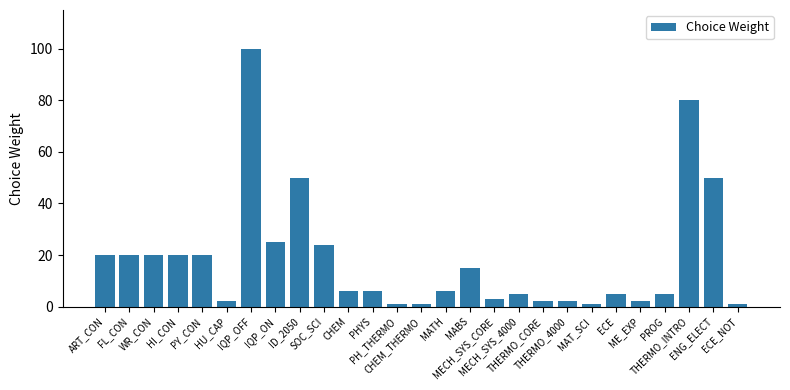

Reading left to right, what are all the values shown in this chart?

20	20	20	20	20	2	100	25	50	24	6	6	1	1	6	15	3	5	2	2	1	5	2	5	80	50	1